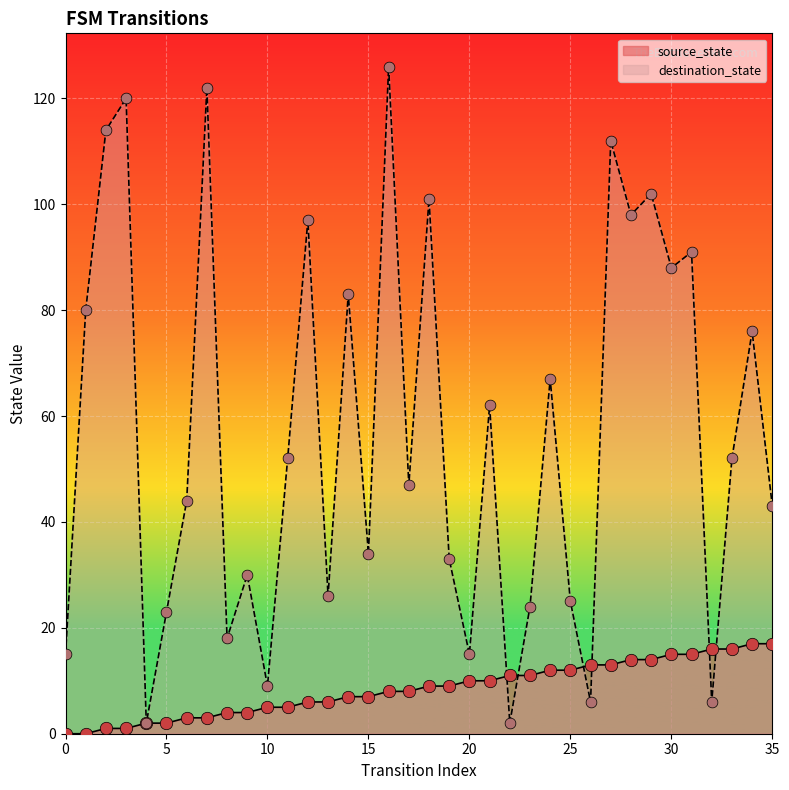

Which series reaches the maximum Y coordinate?

destination_state